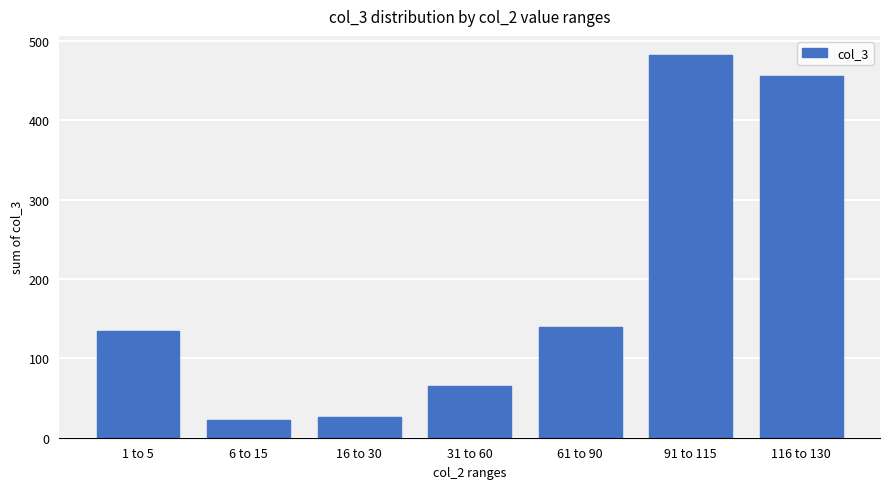

The value at 91 to 115 is 737. True or false?

False